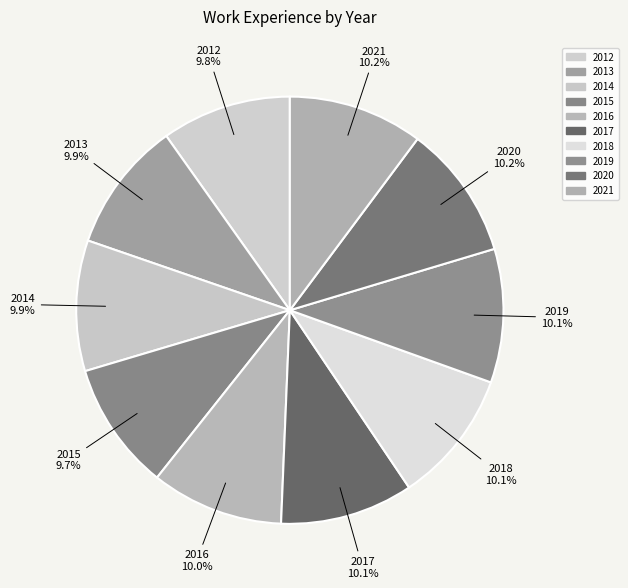

Rank the categories by value from highest to lowest.

2021, 2020, 2019, 2018, 2017, 2016, 2013, 2014, 2012, 2015